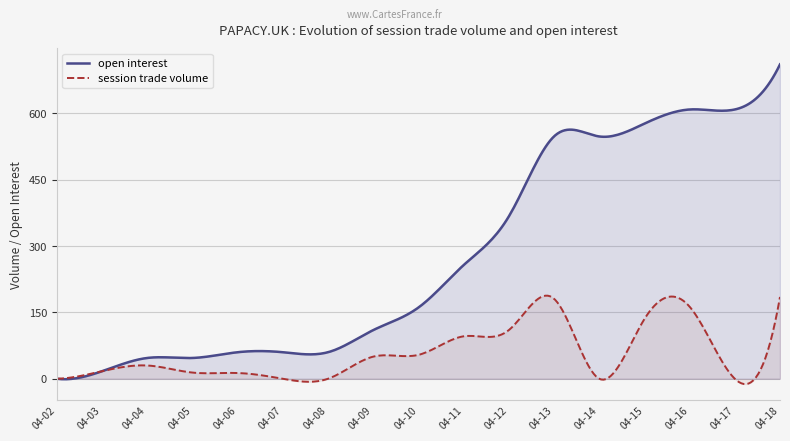

Rank the series by their average value, from highest to lowest.

open interest, session trade volume